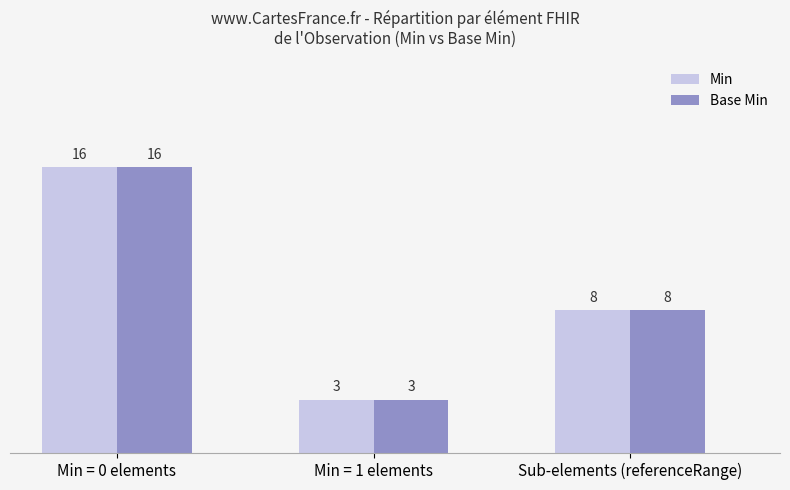

How many values in the Base Min series are below 8?

1